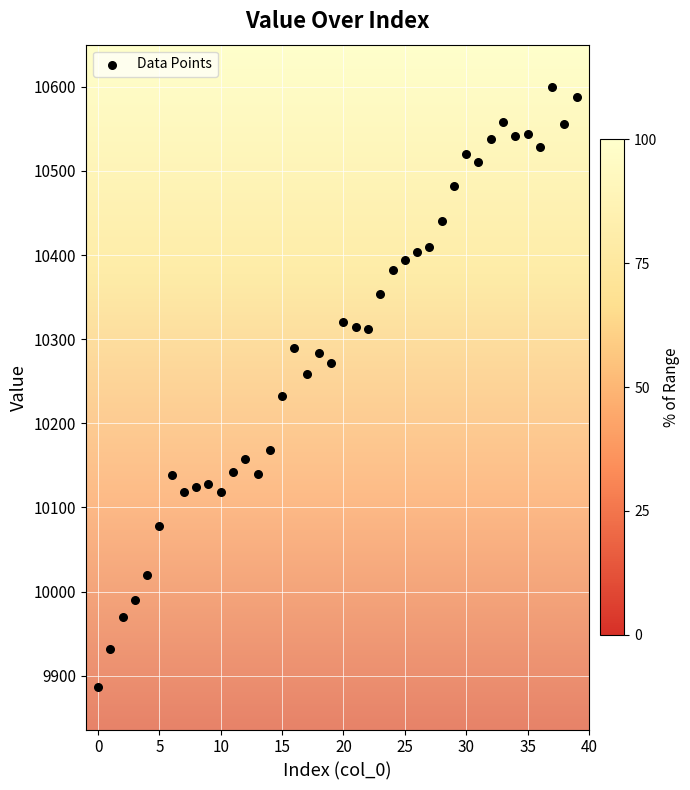

What is the range of Y values (max minus min)?

714